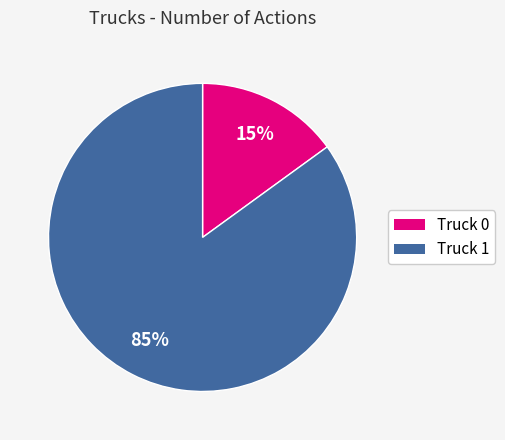

Is it true that Truck 0 is 4% of the pie?

False